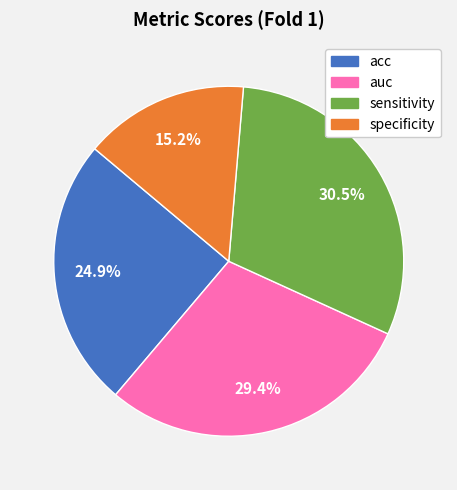

Count the number of slices in the pie.

4